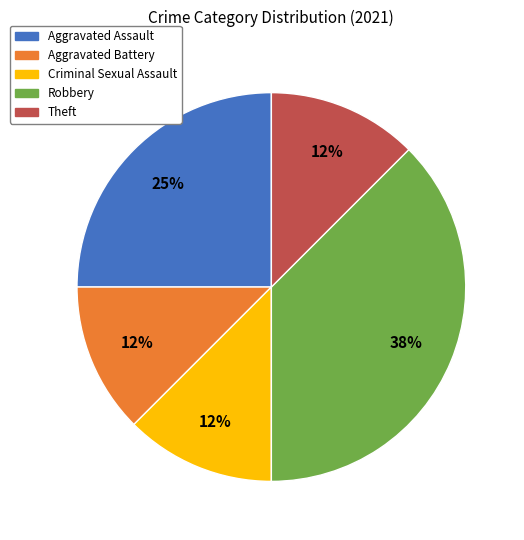

Between Aggravated Assault and Aggravated Battery, which is larger?

Aggravated Assault